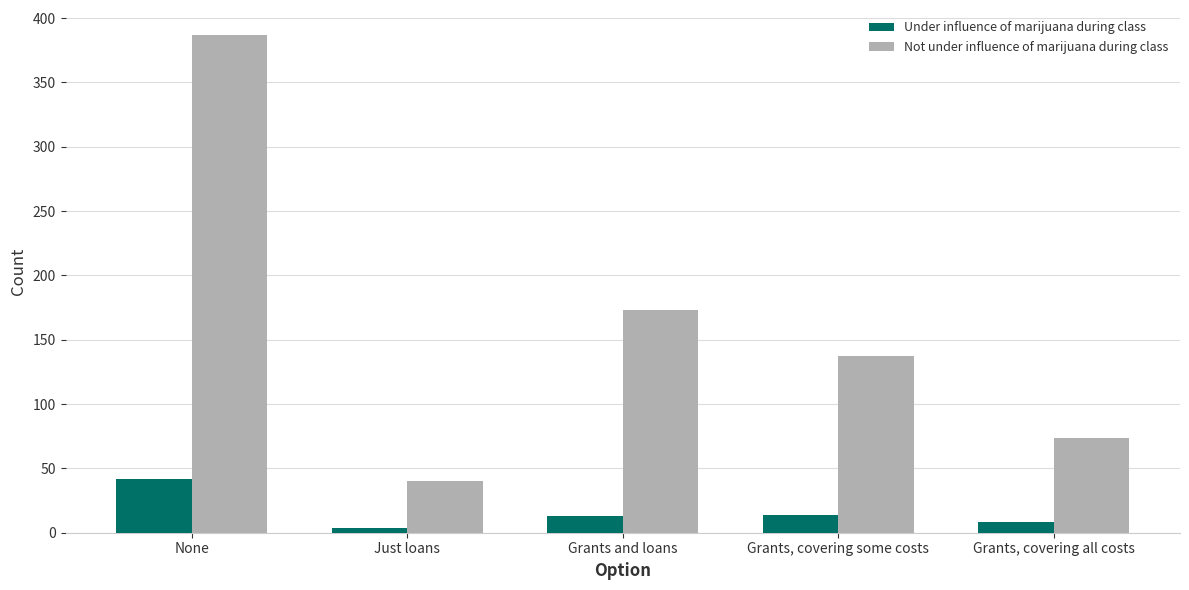

At which label does Under influence of marijuana during class reach its minimum?

Just loans